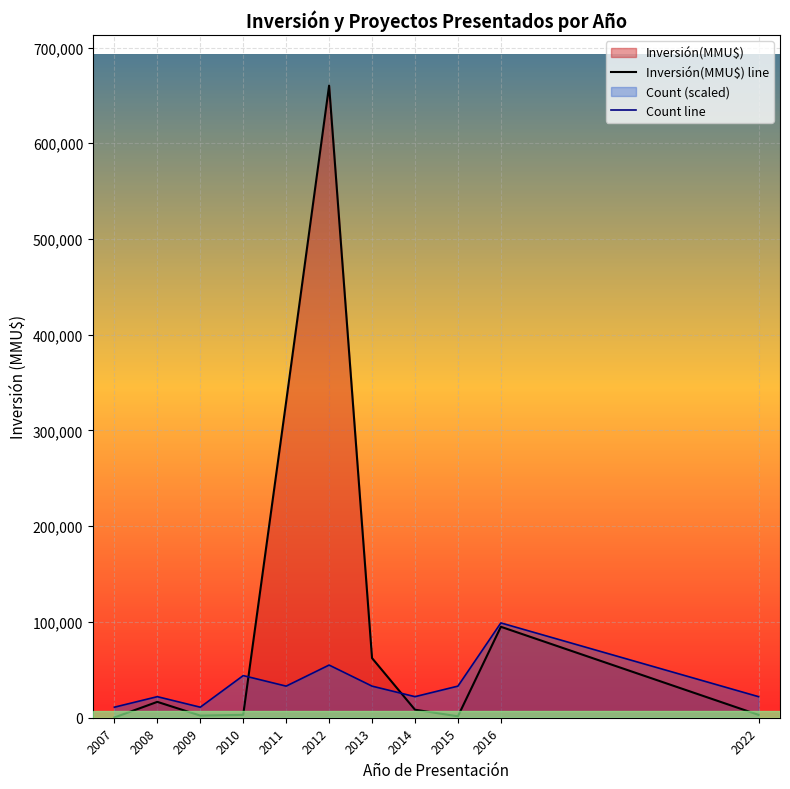

Where is the first local maximum for Count line?

2008